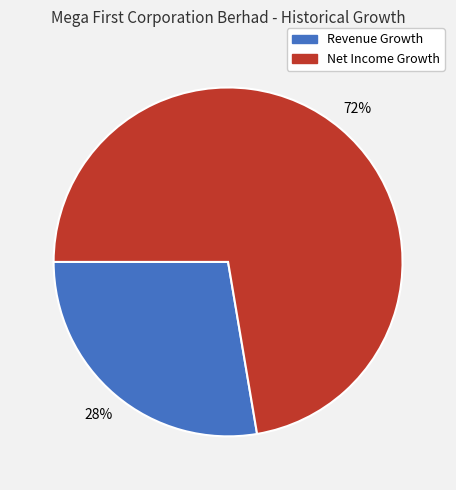

To the nearest percent, what is the average slice percentage?

50%